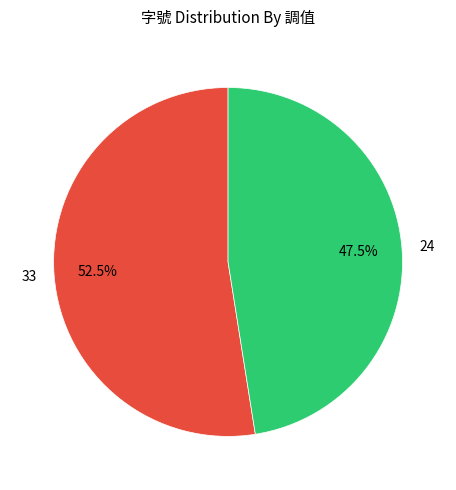

Count the number of slices in the pie.

2